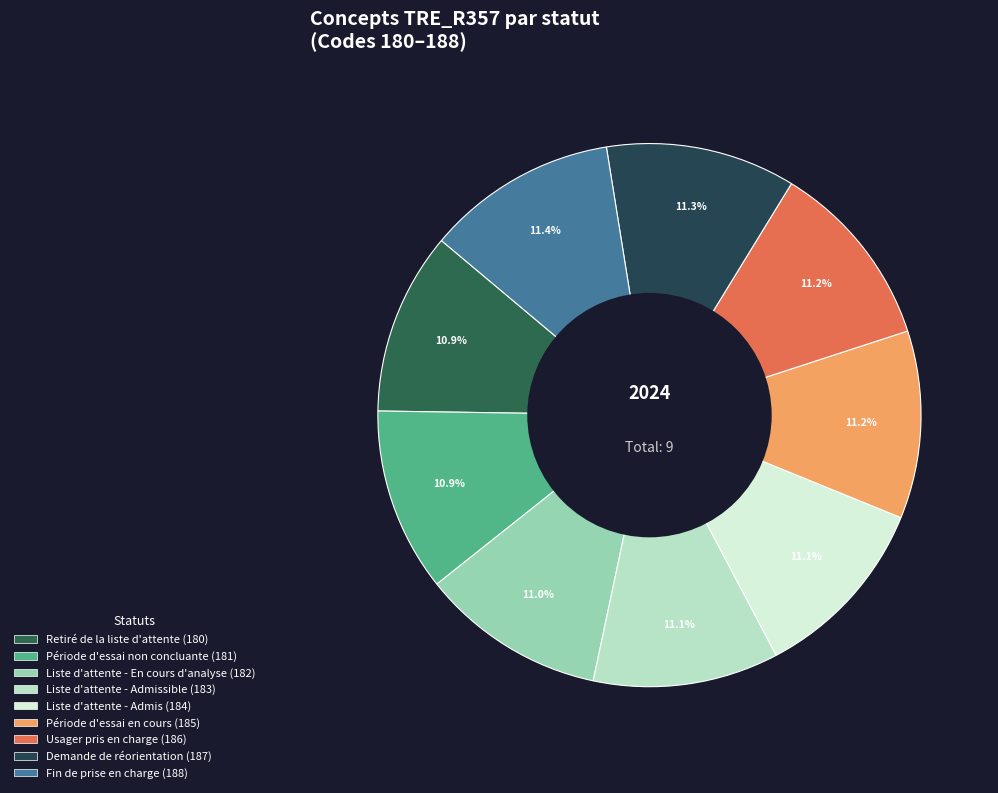

Is there a majority slice in this chart?

No